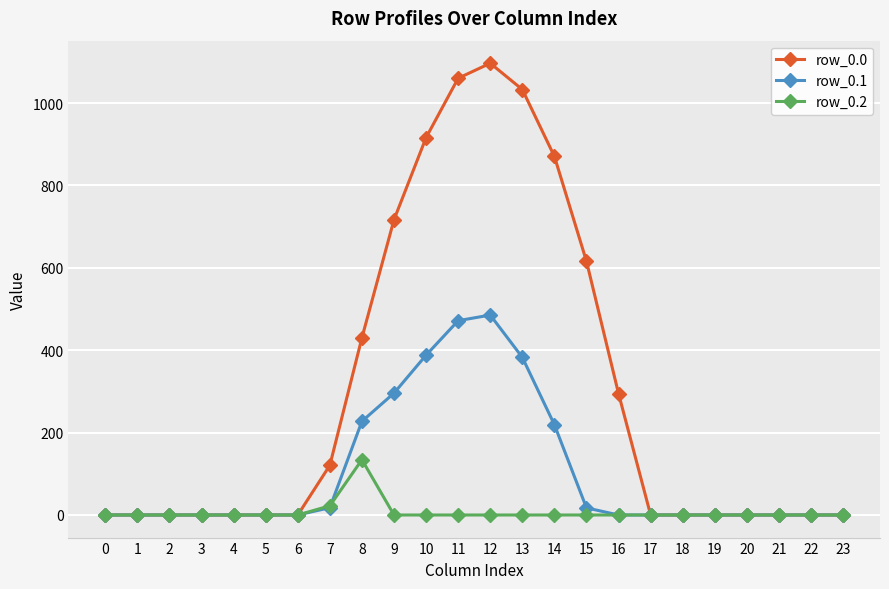

The row_0.1 series shows 189.0 at 0. True or false?

False